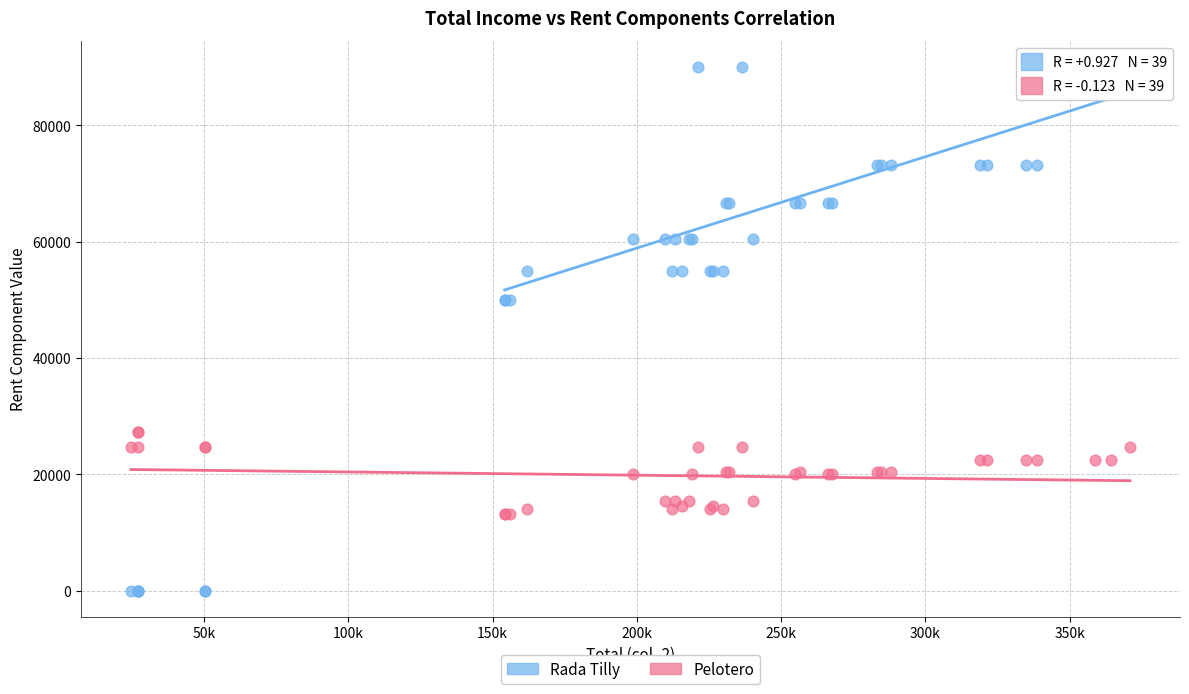

Which series has the largest Y range (max minus min)?

Rada Tilly